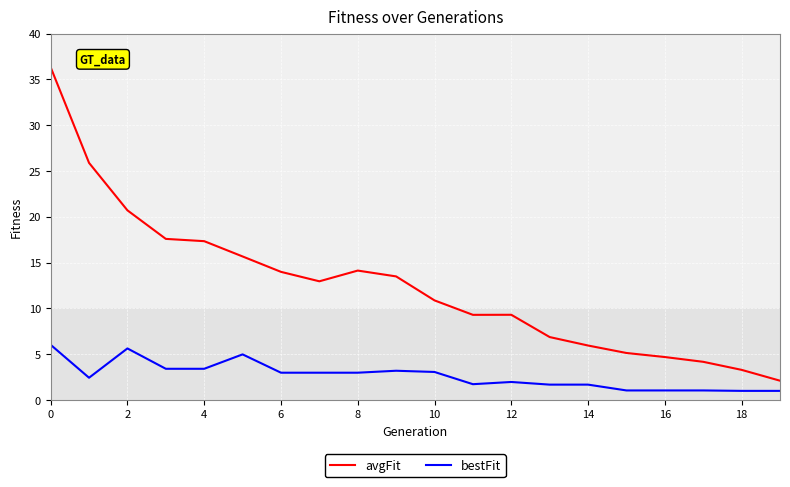

Which series has the widest spread of values?

avgFit